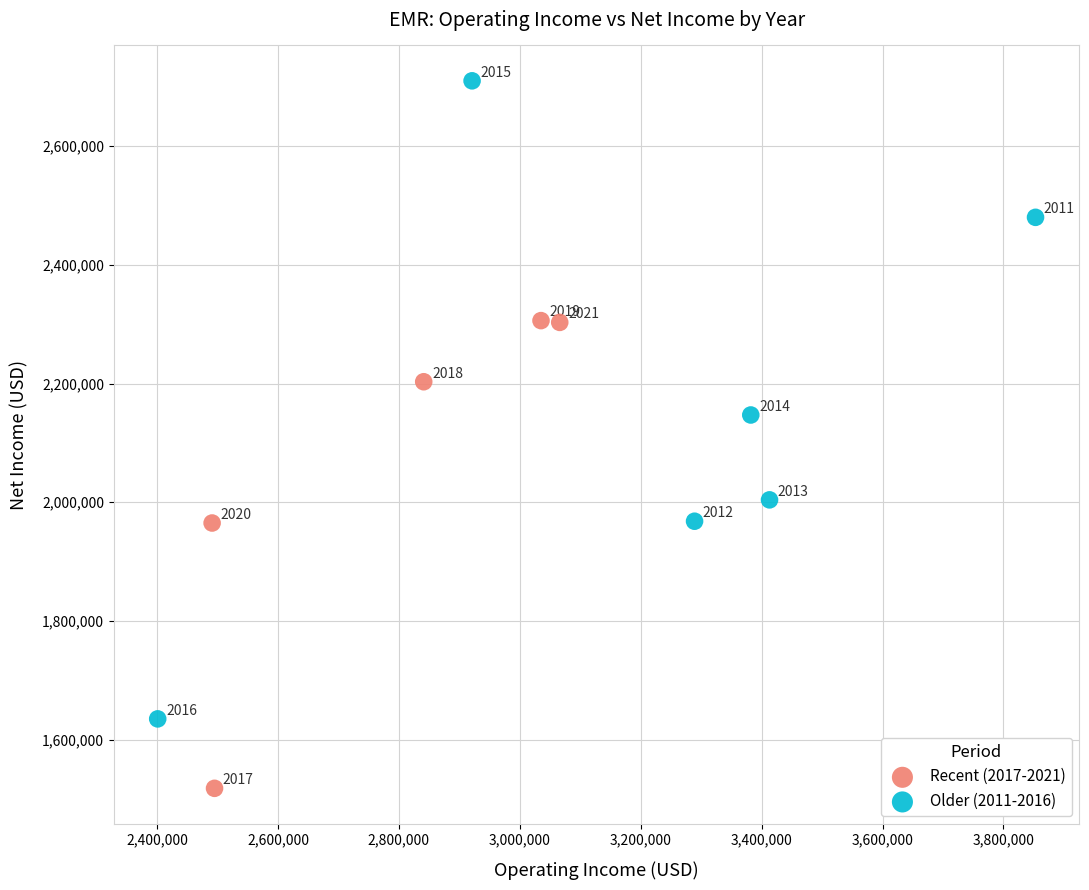

Which series has the largest Y range (max minus min)?

Older (2011-2016)